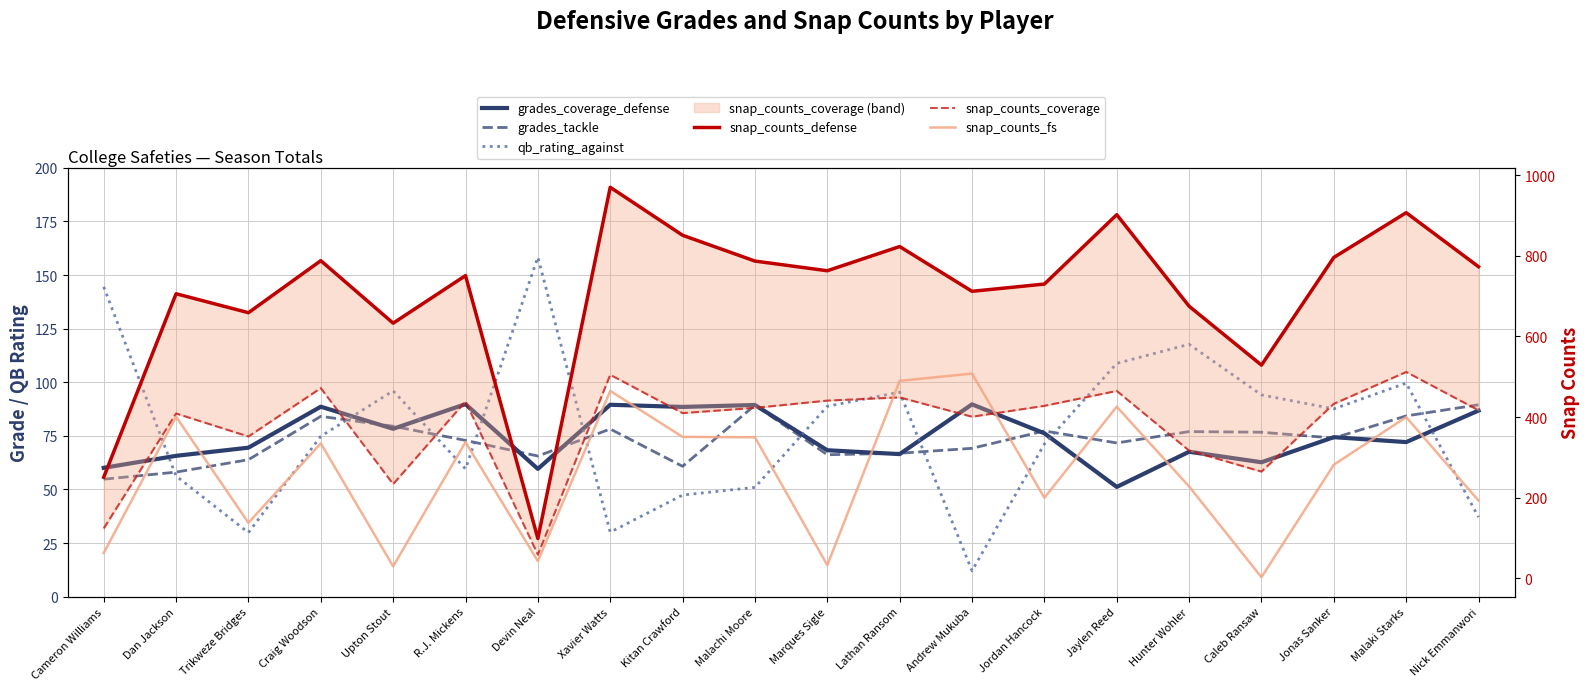

How many interior local valleys does the qb_rating_against series have?

5